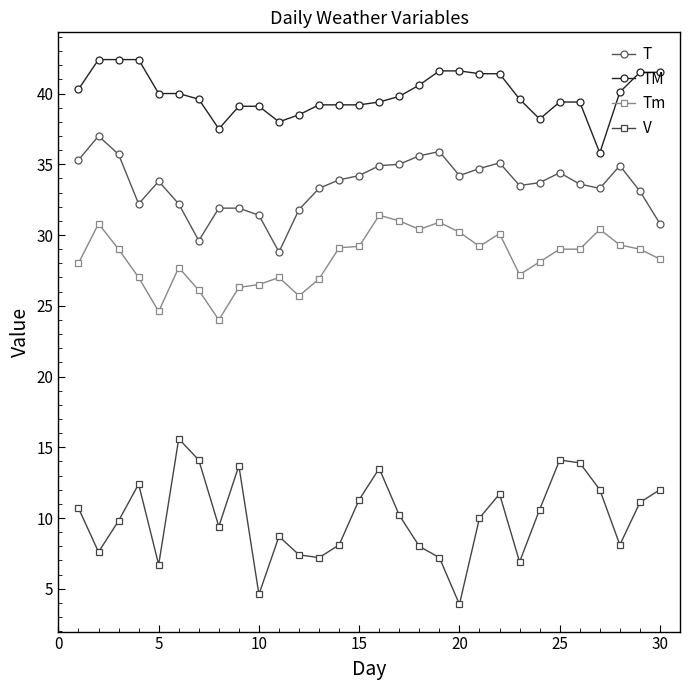

What are all the series names shown in the legend?

T, TM, Tm, V